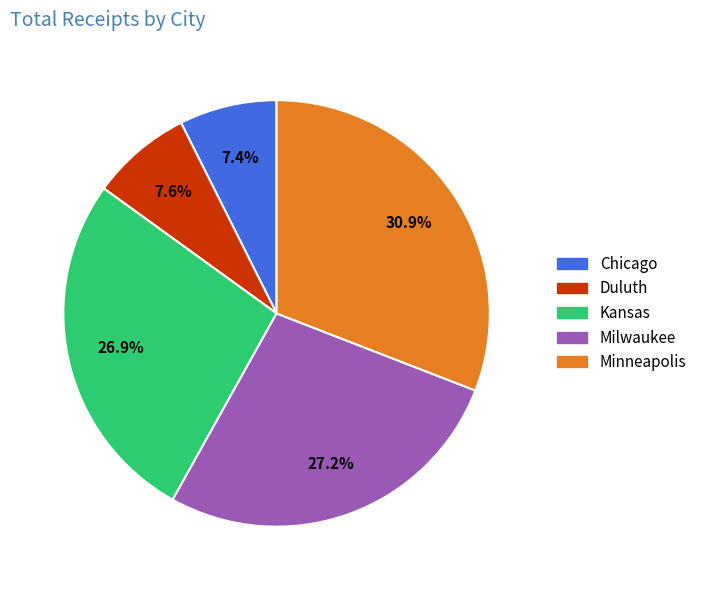

How many slices are in this pie chart?

5